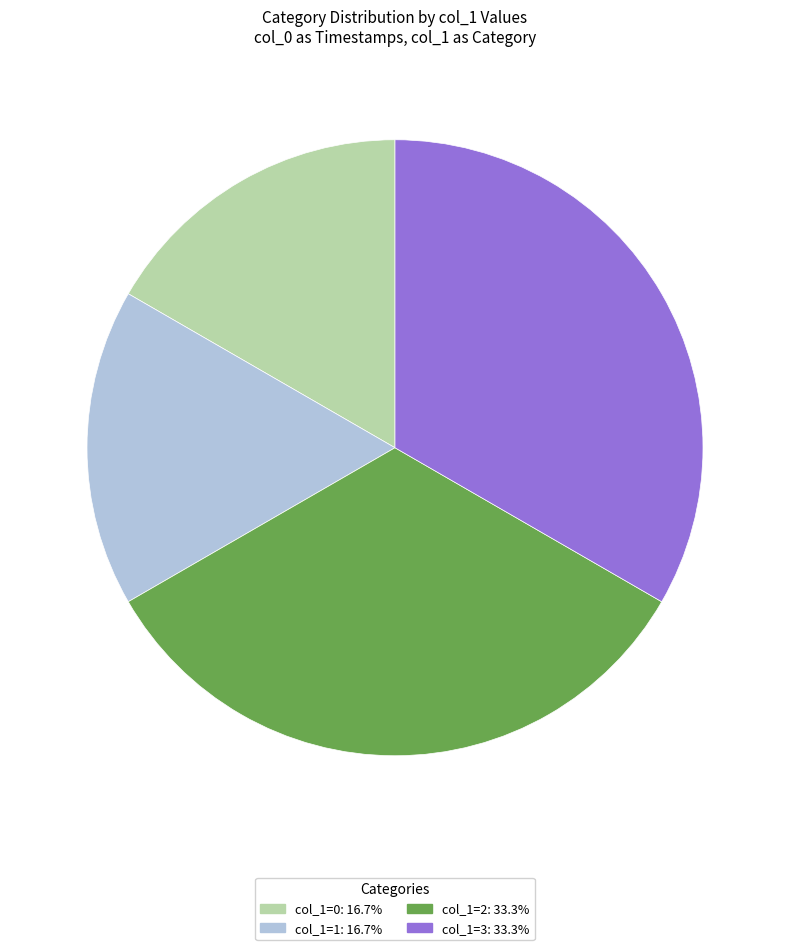

How many segments does this pie chart have?

4